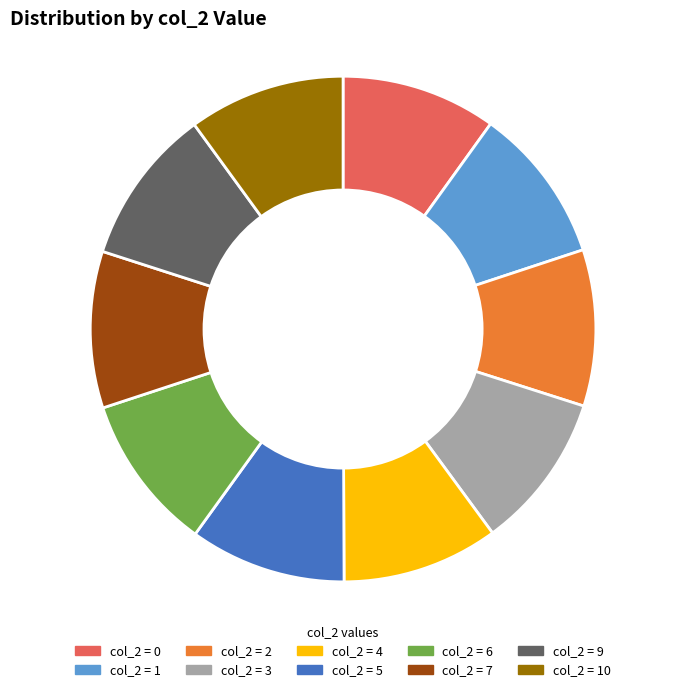

Does any single category account for the majority?

No